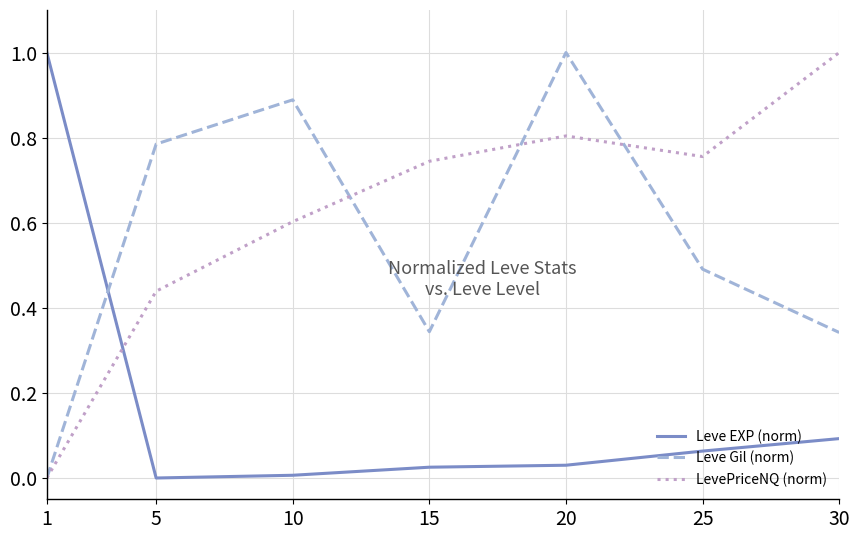

What is the difference between the highest and lowest values at 30?

0.9